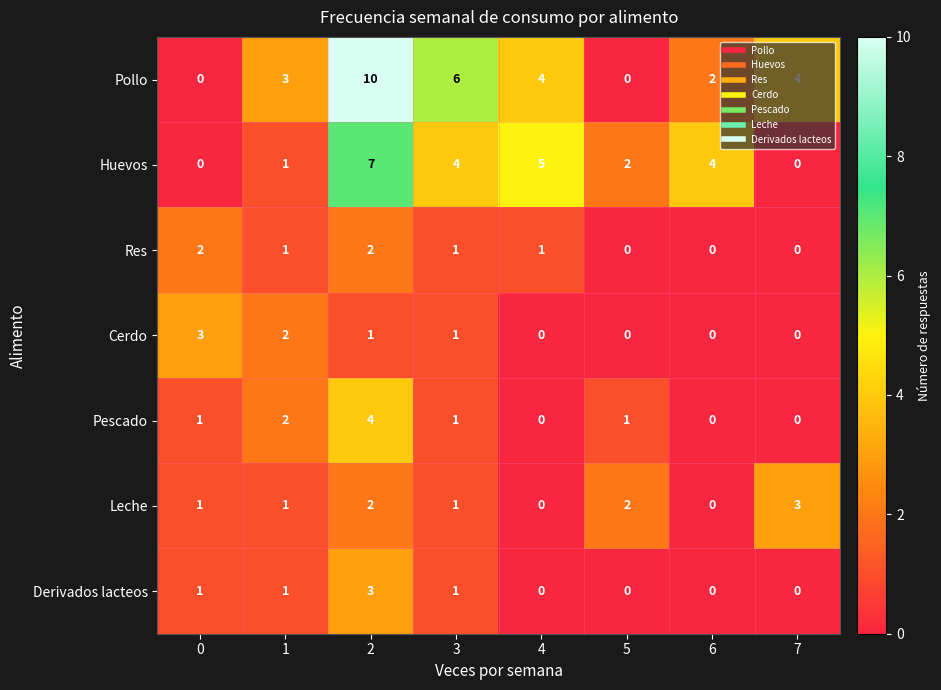

Is it true that Pollo equals 10 at 3?

False